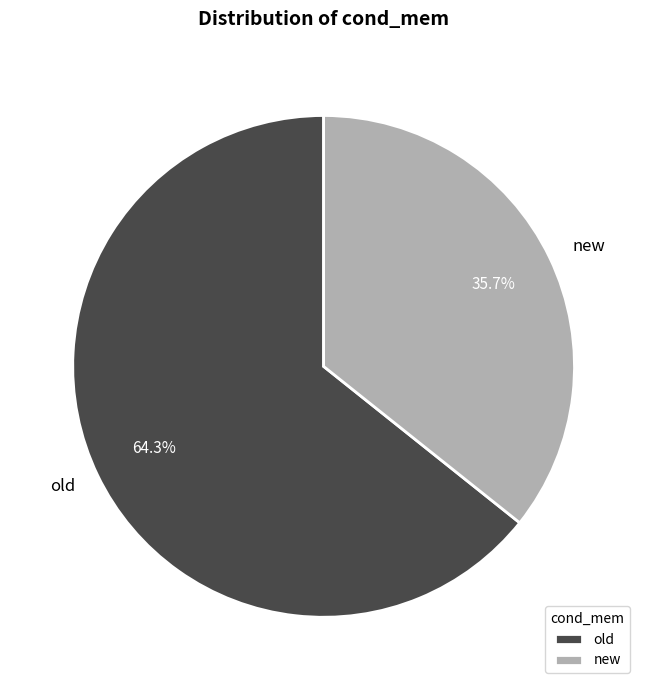

Which category has the smallest portion of the pie?

new